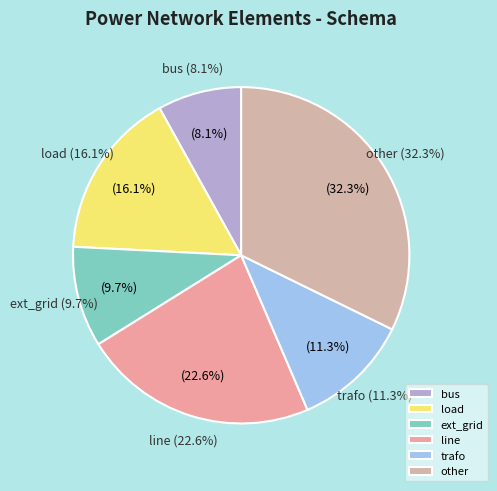

How many slices are in this pie chart?

6